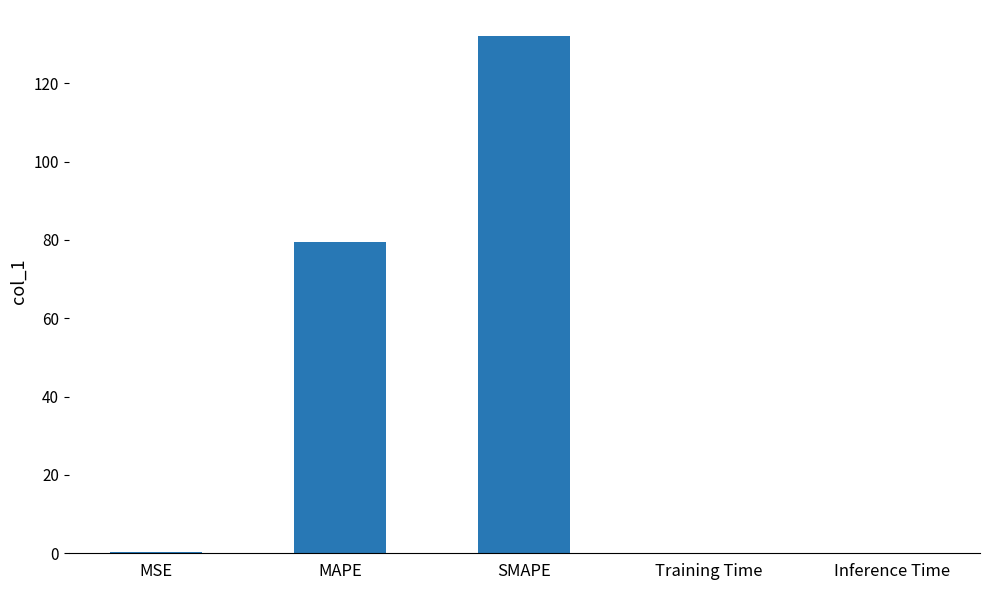

The value at SMAPE is 189.5. True or false?

False